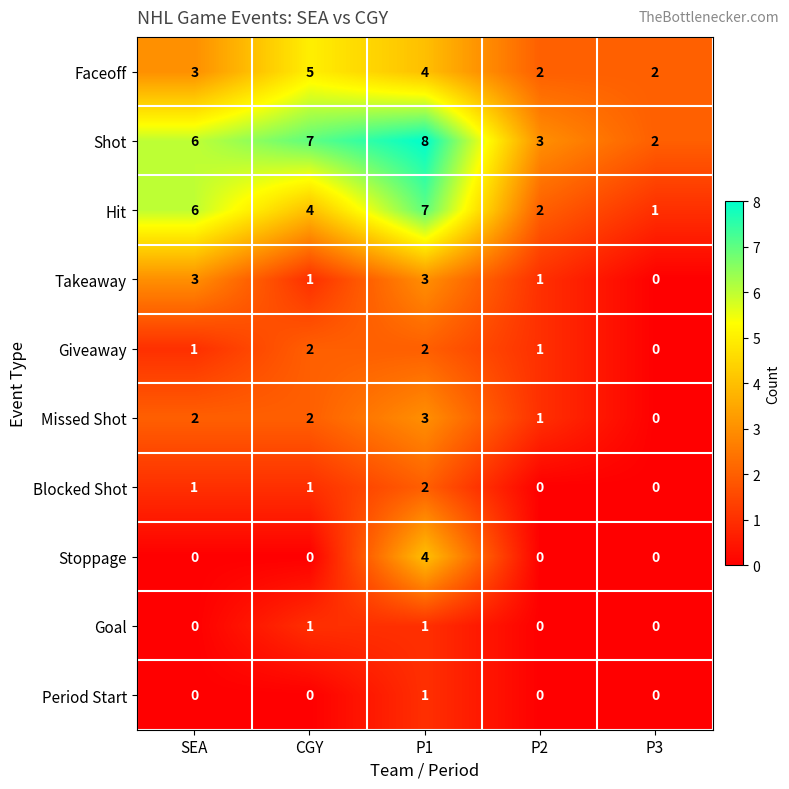

True or false: Shot has a value of 7 at CGY.

True